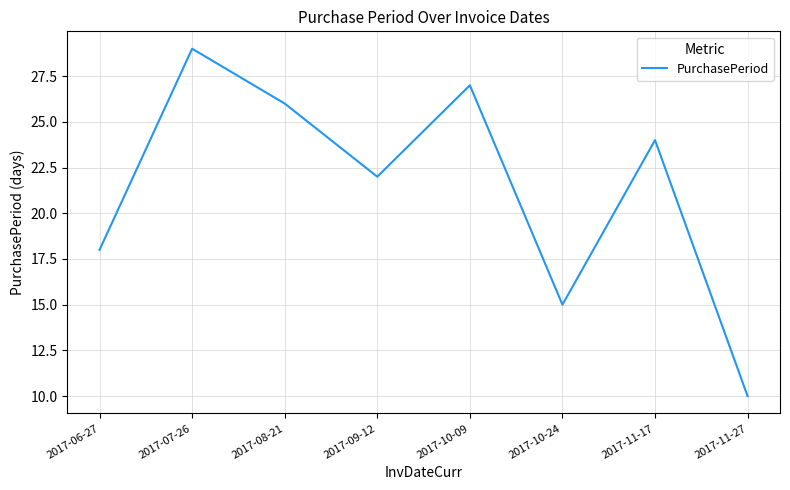

The chart shows a value of 48 at 2017-07-26. True or false?

False